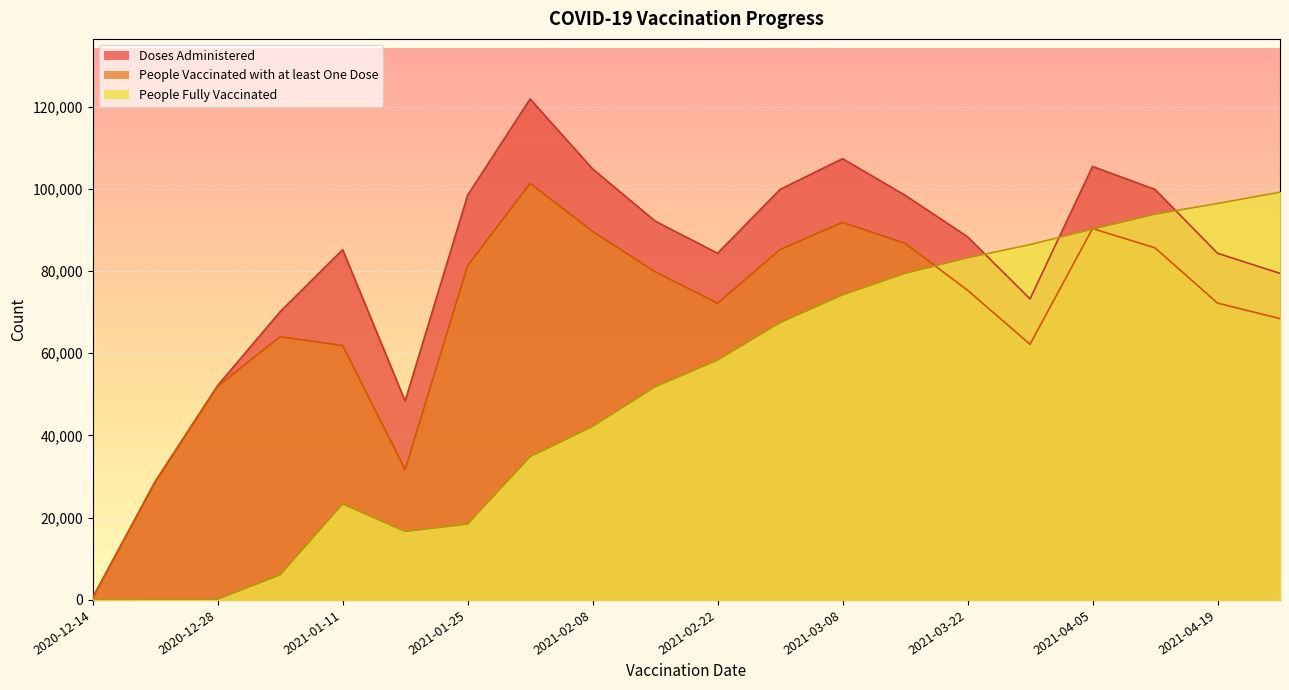

Reading left to right, transcribe all the data shown in this chart.

People Vaccinated with at least One Dose: 522	28638	51973	64039	61866	31739	81284	101321	89643	79832	72184	85200	91830	86741	75321	62184	90321	85641	72193	68432
Doses Administered: 522	28774	52143	70100	85186	48380	98432	121843	104832	92143	84321	99843	107321	98432	88321	73214	105432	99843	84321	79432
People Fully Vaccinated: 2	137	173	6089	23339	16647	18432	34821	42183	51832	58321	67432	74183	79432	83210	86432	90183	93821	96432	99183